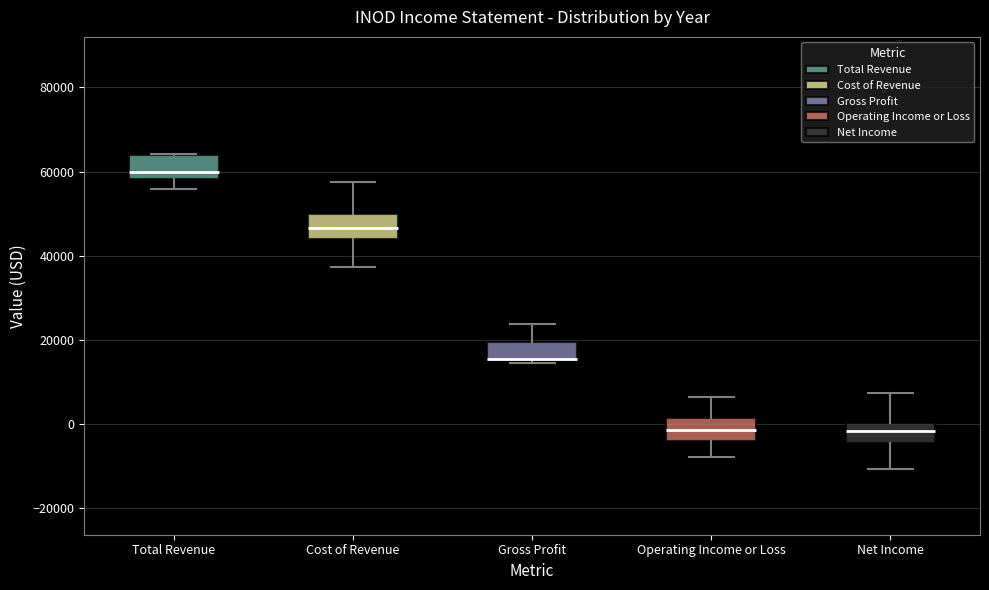

Where is the lower edge of the box for Net Income on the y-axis? The values are not printed on the chart, so give them approximately, as read against the axis.

-4000